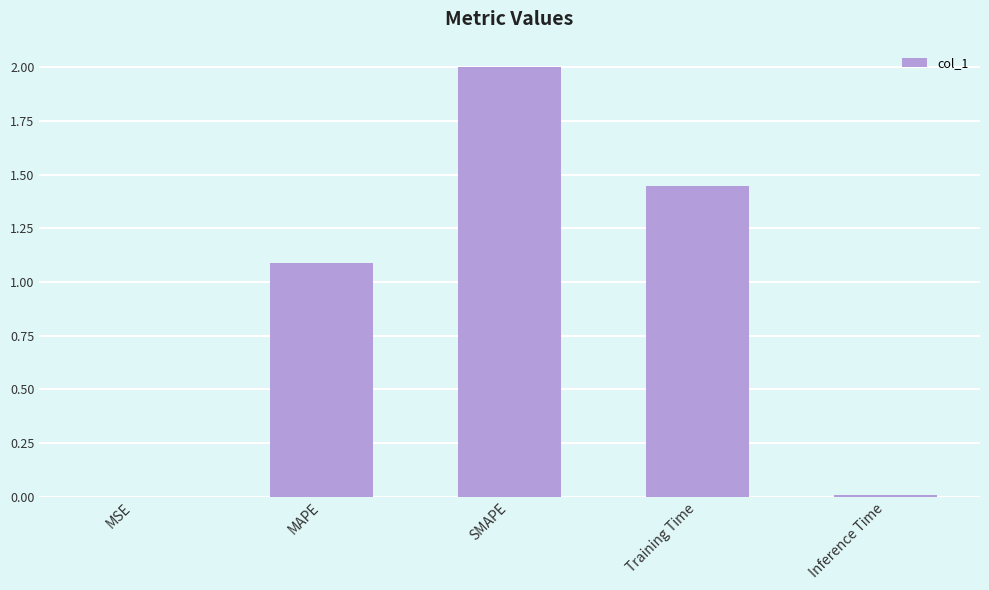

At which label is the value closest to 1?

MAPE